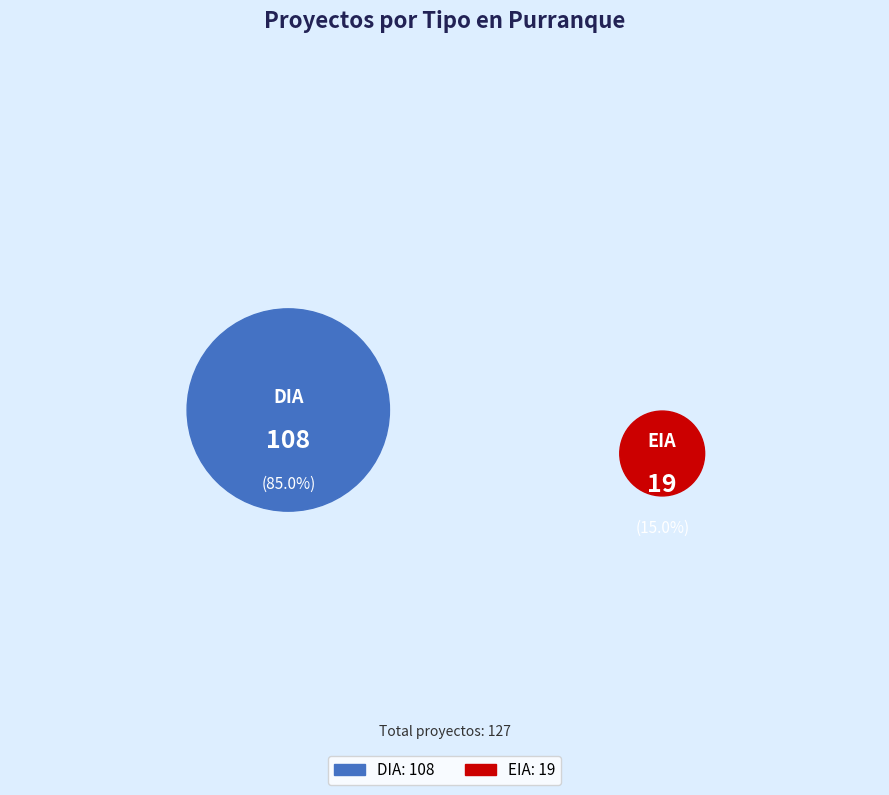

What percentage do EIA and DIA together represent?

100.0%